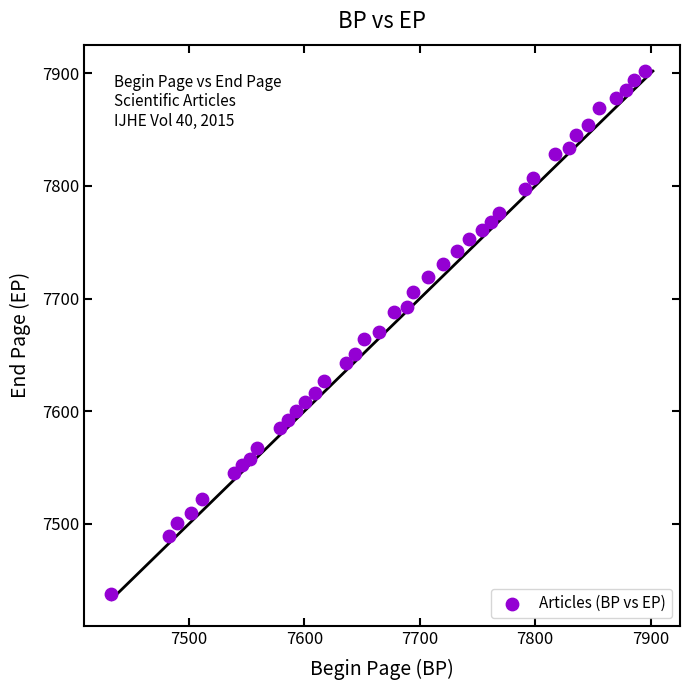

What is the range of Y values (max minus min)?

464